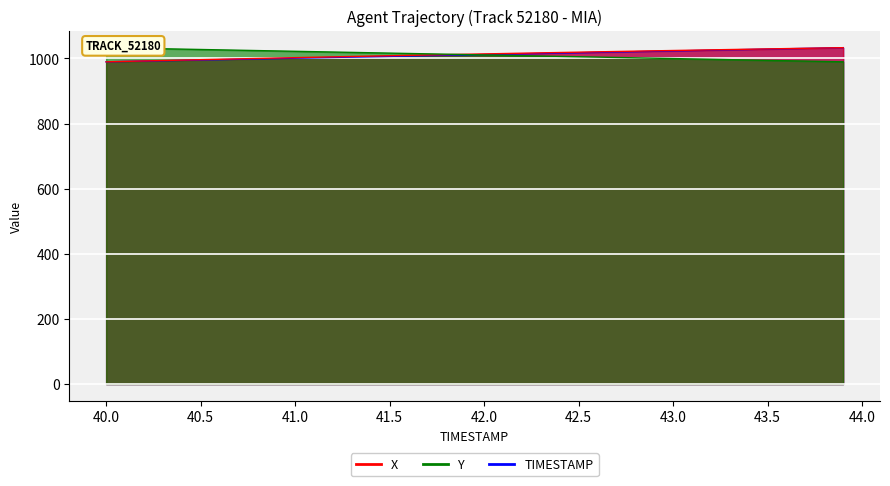

How many categories are shown in the chart?

40